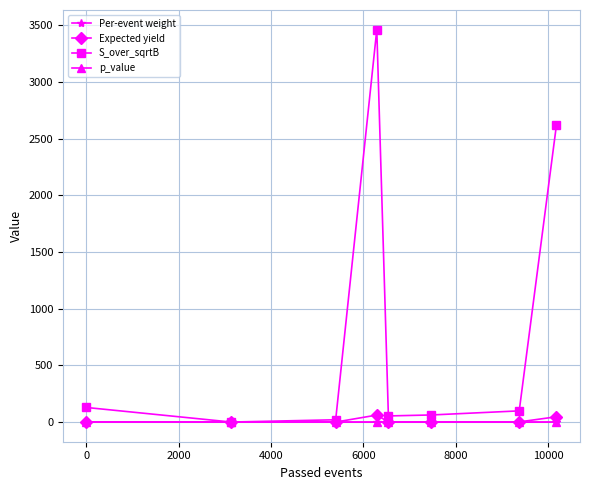

What is the greatest value displayed?

3461.0